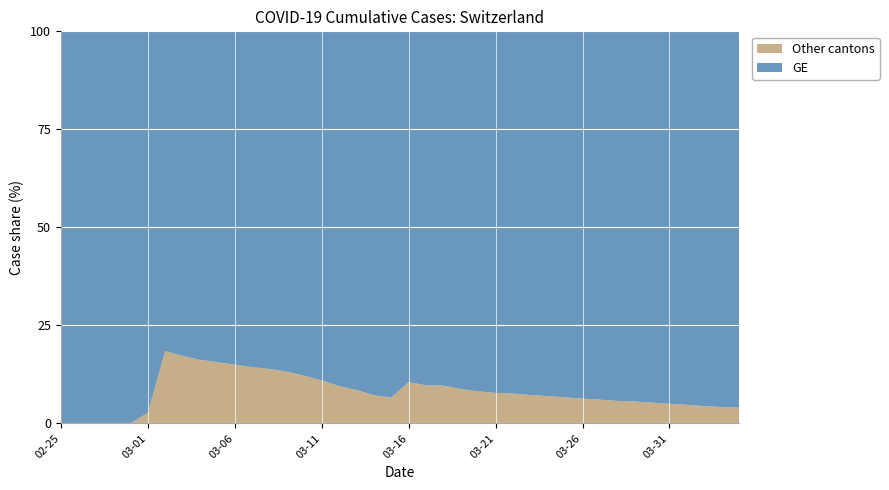

What is the difference between the maximum and minimum values in the Other cantons series?

18.5